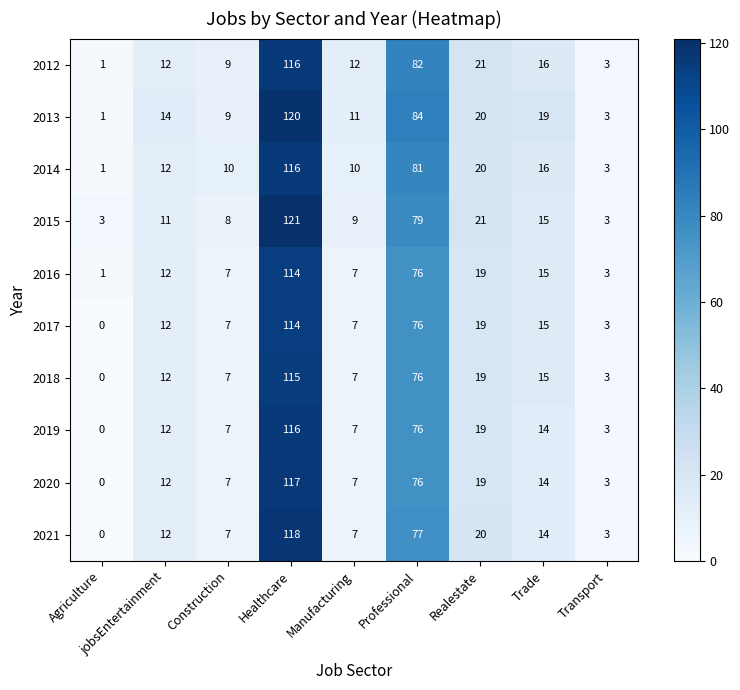

What is the greatest value displayed?

121